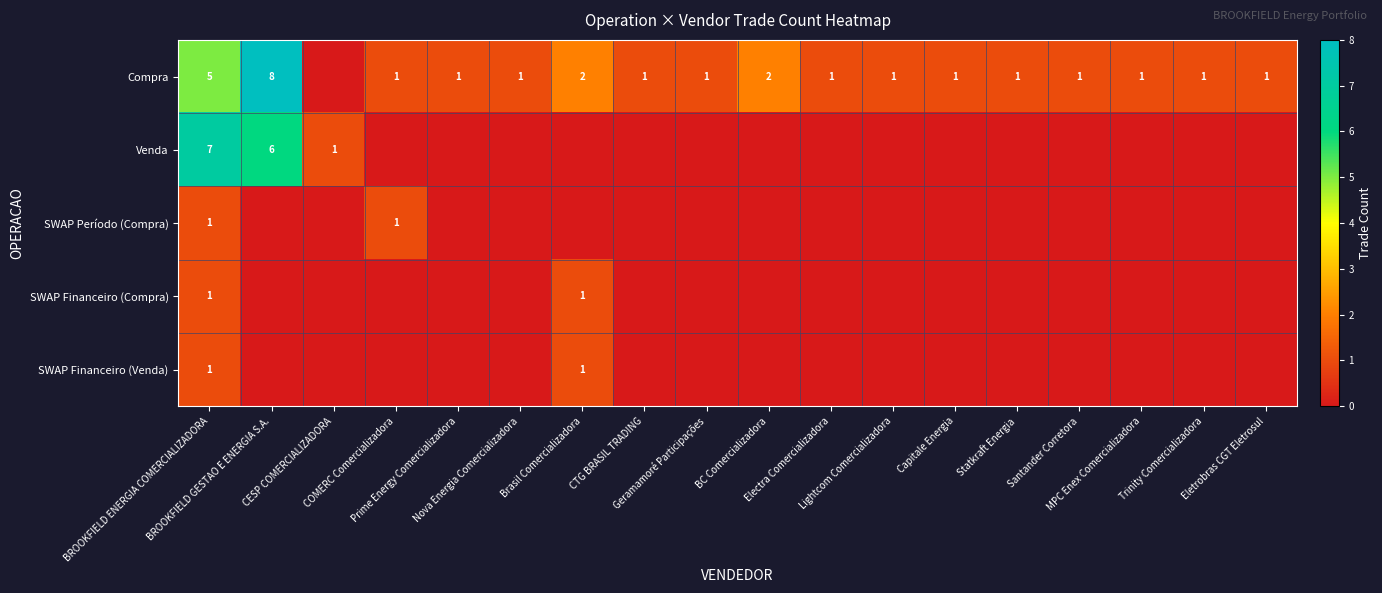

What is the sum of all SWAP Financeiro (Compra) values?

2